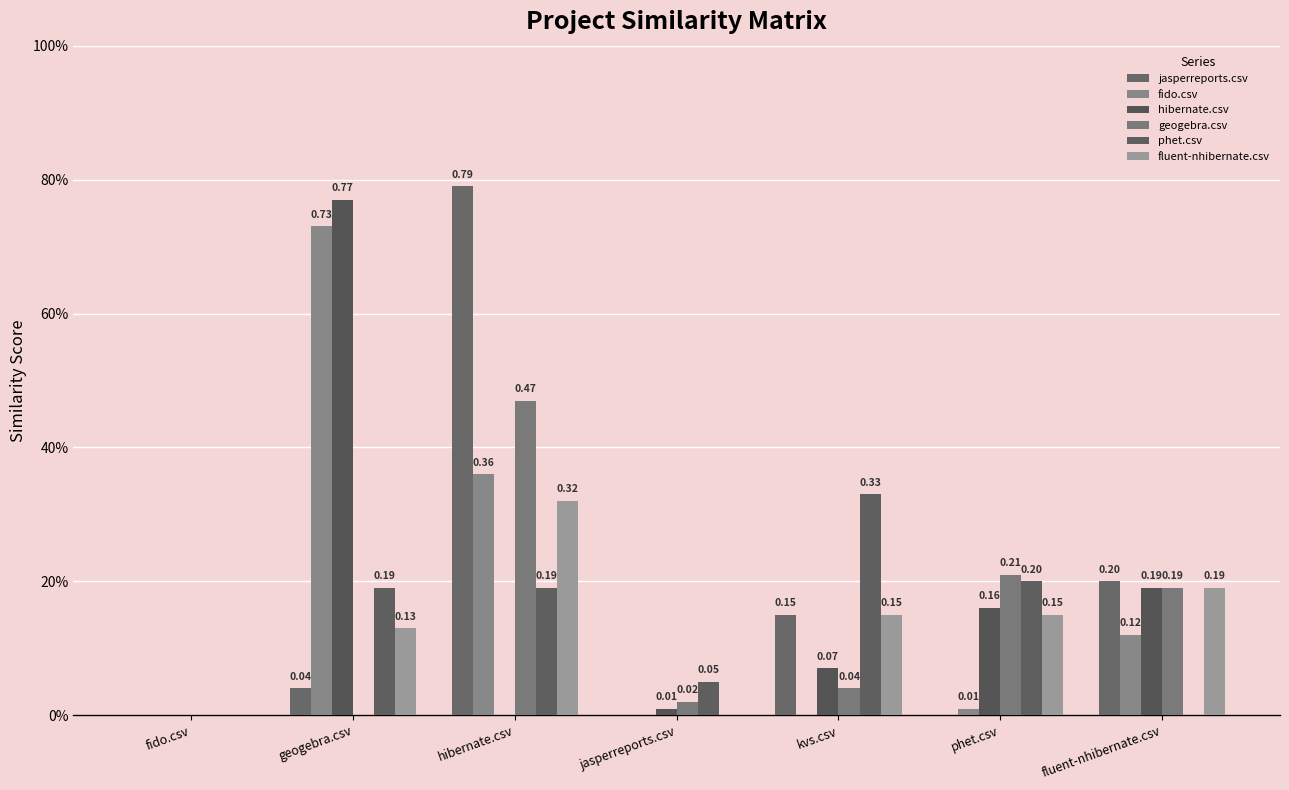

What is the difference between the maximum and second lowest values in the phet.csv series?

0.3